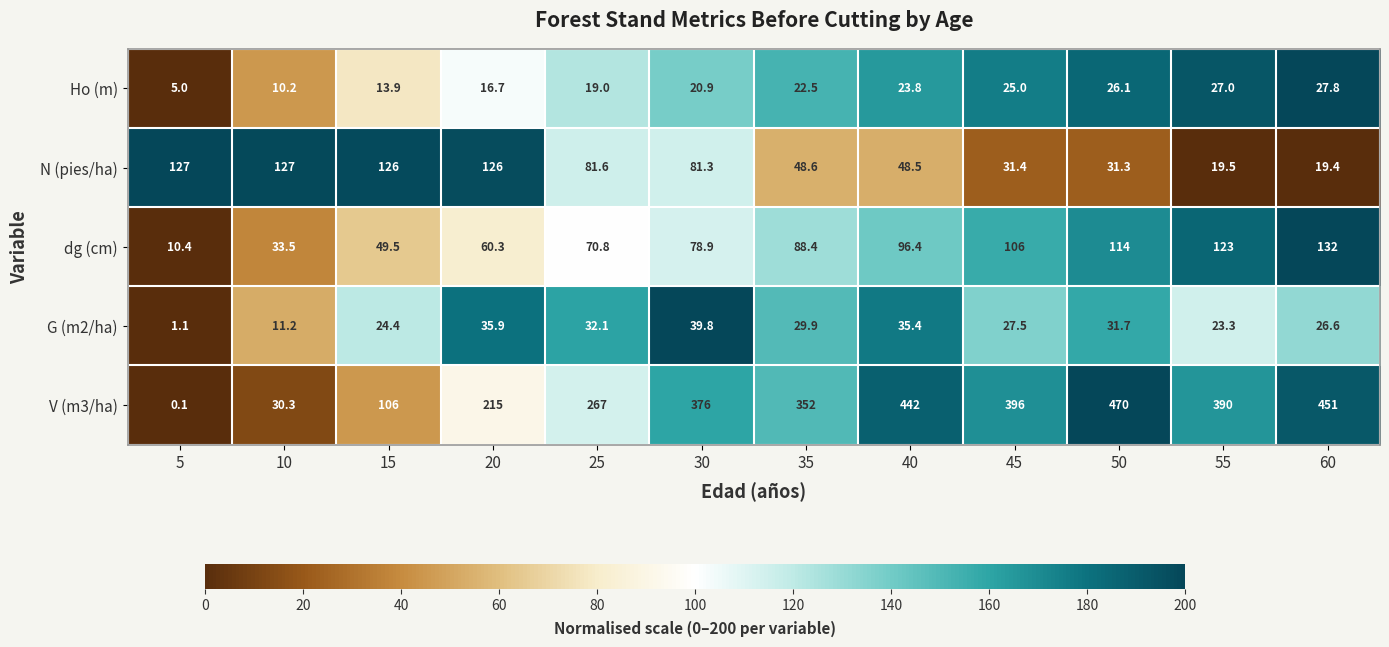

List the series in order of their peak value, highest first.

V (m3/ha), dg (cm), N (pies/ha), G (m2/ha), Ho (m)